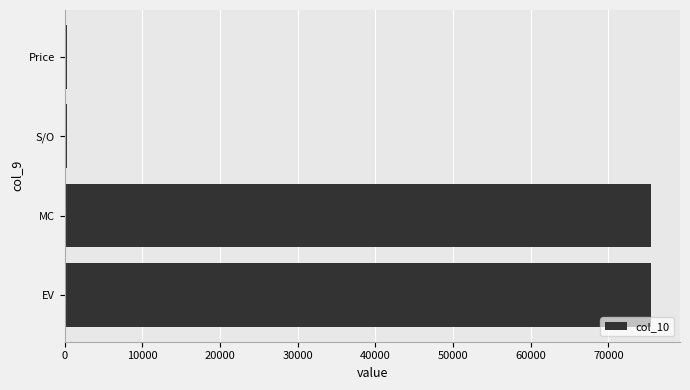

At which label is the value closest to 37854?

S/O